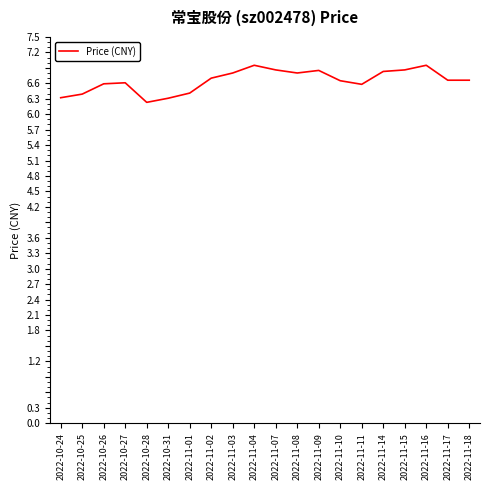

What position from the right is 2022-11-16?

3